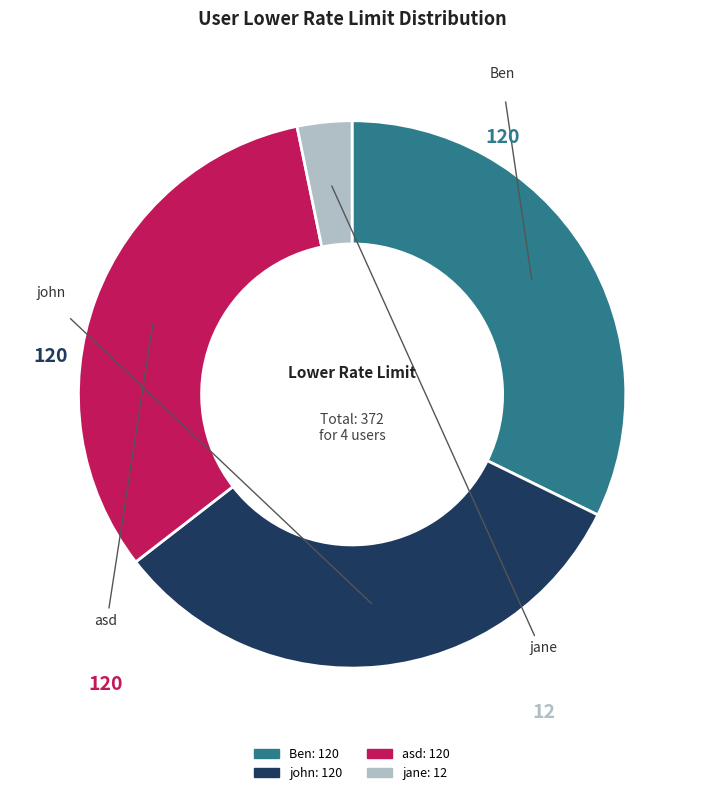

True or false: asd accounts for 32% of the total.

True